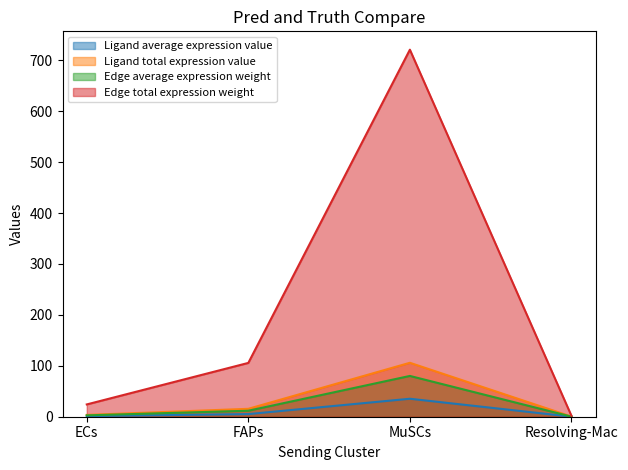

The value of Ligand average expression value at Resolving-Mac is 2.7. True or false?

False